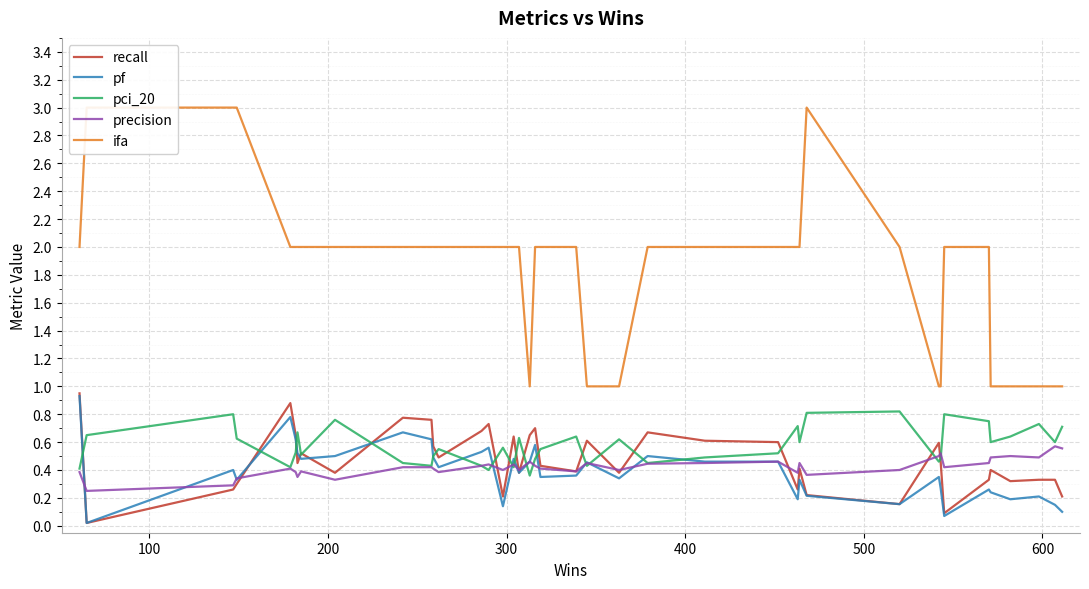

The value of pf at 36 is 0.3. True or false?

False